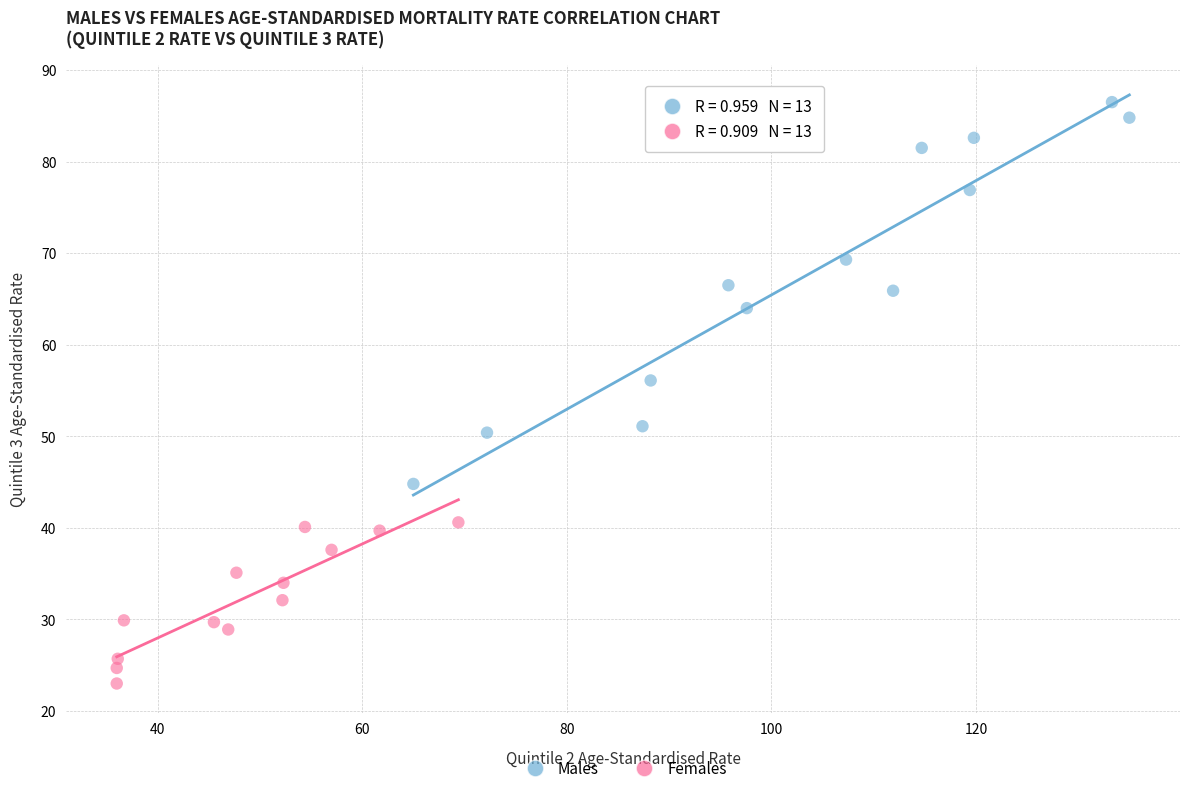

Which series reaches the minimum Y coordinate?

Females